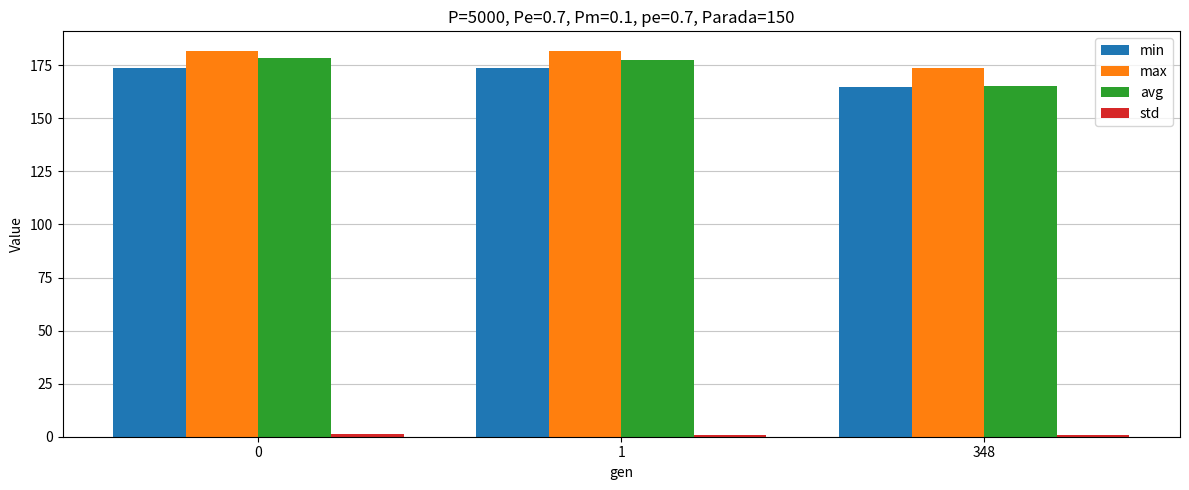

Read the min value at 1.

173.9